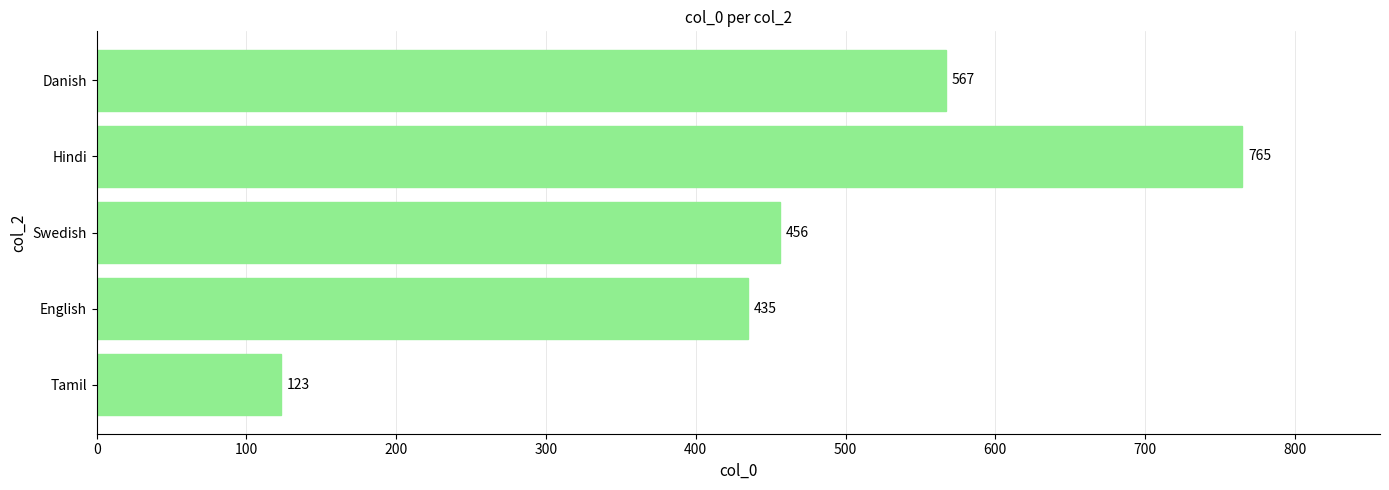

What is the change in value from Swedish to Danish?

+111